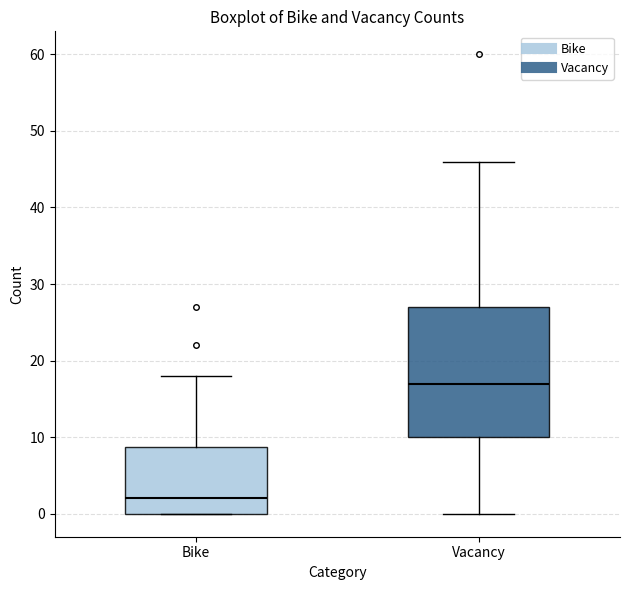

Reading left to right, transcribe this box plot: for each box, give where its median line is, the range the box spans, and where its two whiskers end, as read against the y-axis. The values are not printed on the chart, so give them approximately, as read against the axis.

Bike: median 2, box 0 to 9, whiskers 0 to 18
Vacancy: median 17, box 10 to 27, whiskers 0 to 46